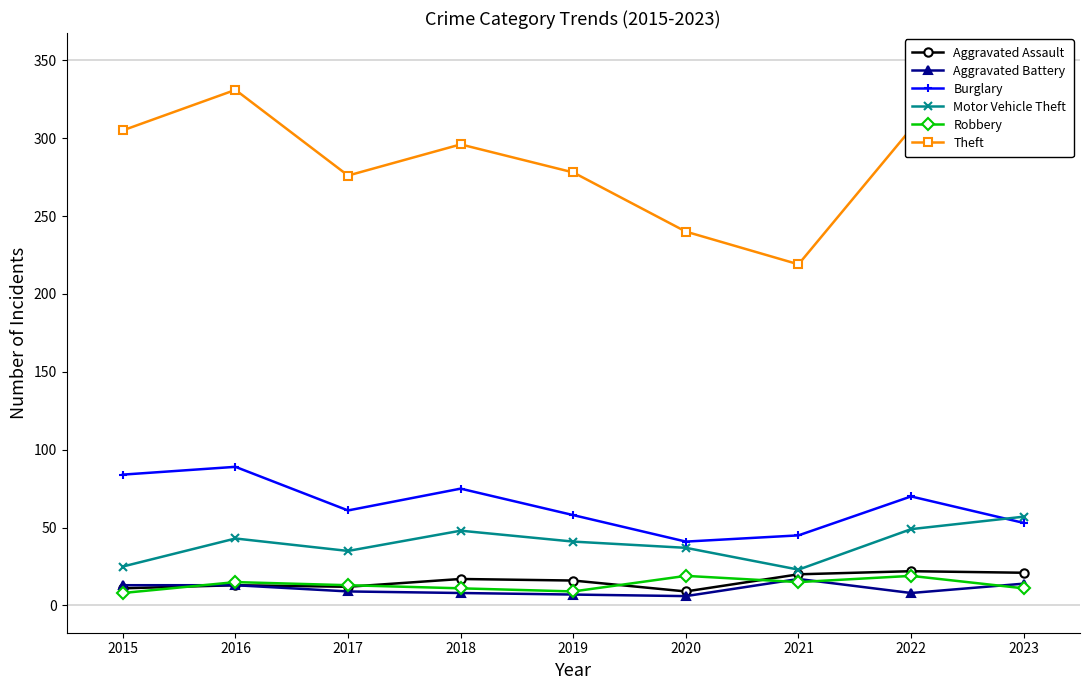

True or false: Aggravated Assault and Burglary intersect in this chart.

False